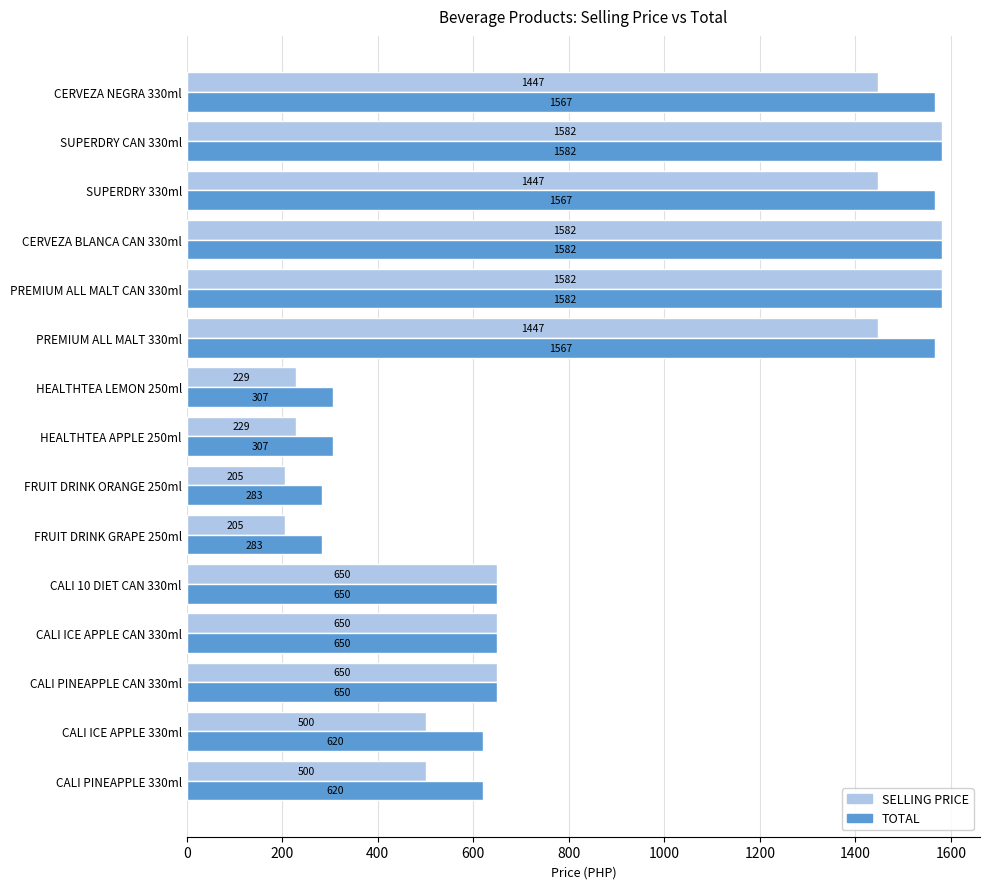

The value of SELLING PRICE at SUPERDRY CAN 330ml is 1582. True or false?

True